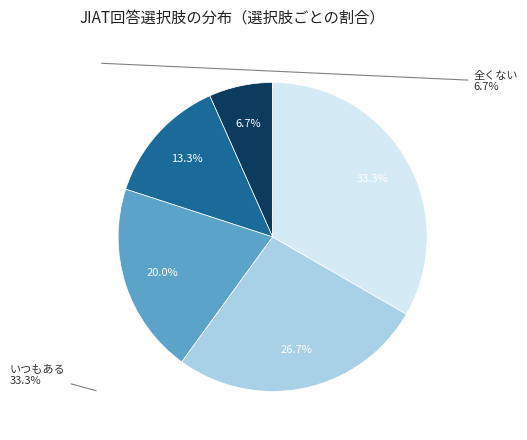

Is there any slice that represents more than half of the pie?

No